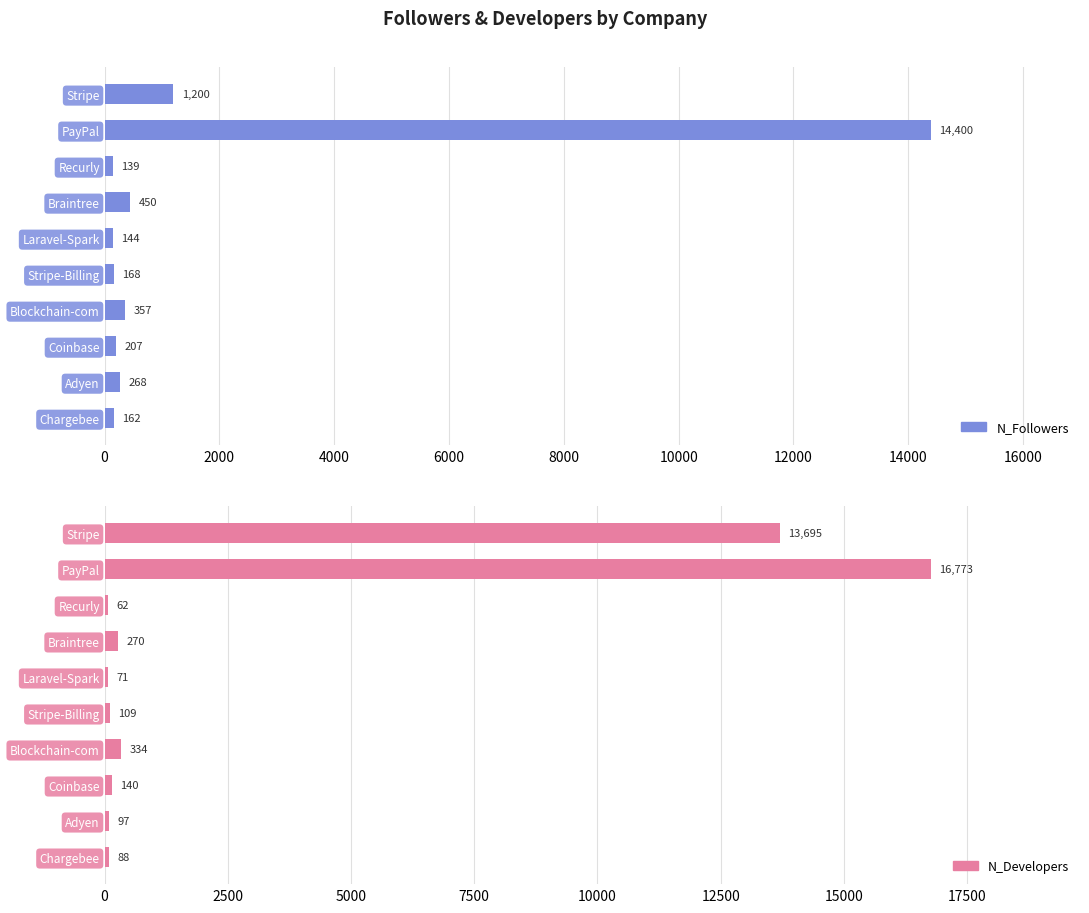

At how many categories does at least one series exceed 177?

6